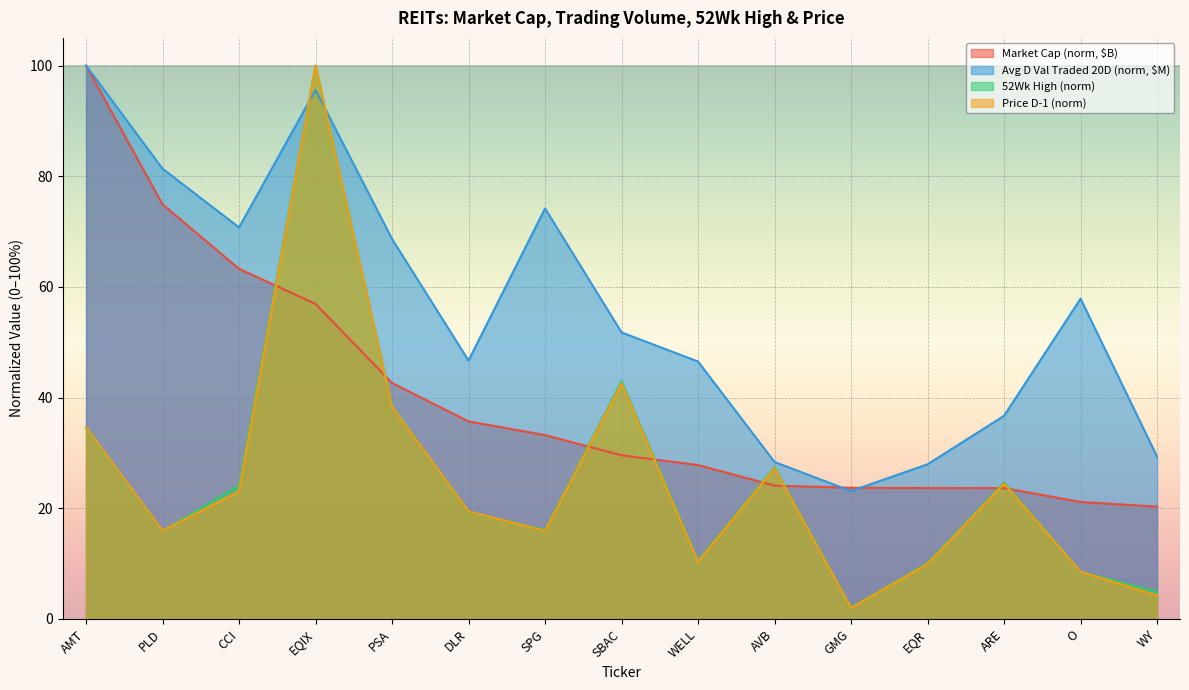

How many lines are shown in the chart?

4